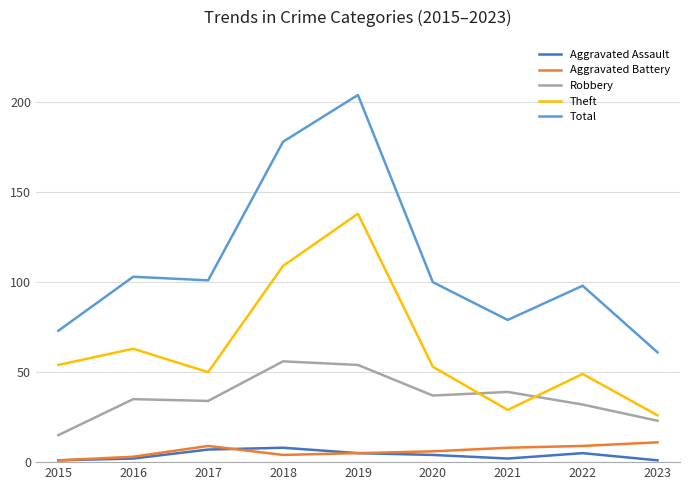

What value does the Aggravated Battery series have at 2021, to the nearest 10?

10